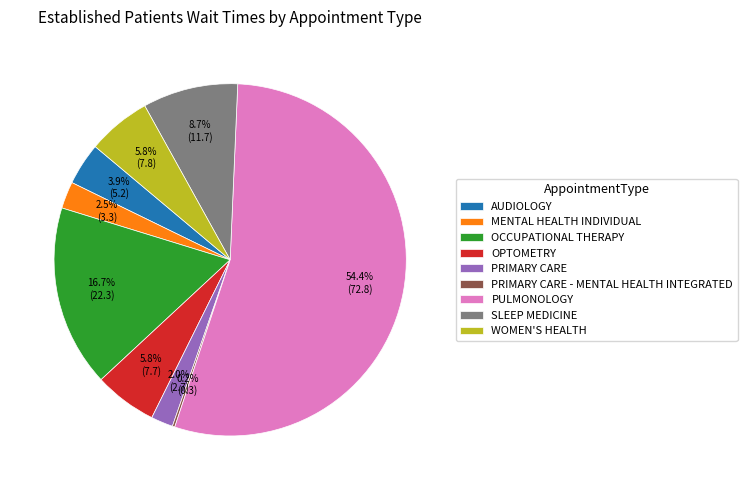

What is the ratio of the value at WOMEN'S HEALTH to the value at OCCUPATIONAL THERAPY?

0.3